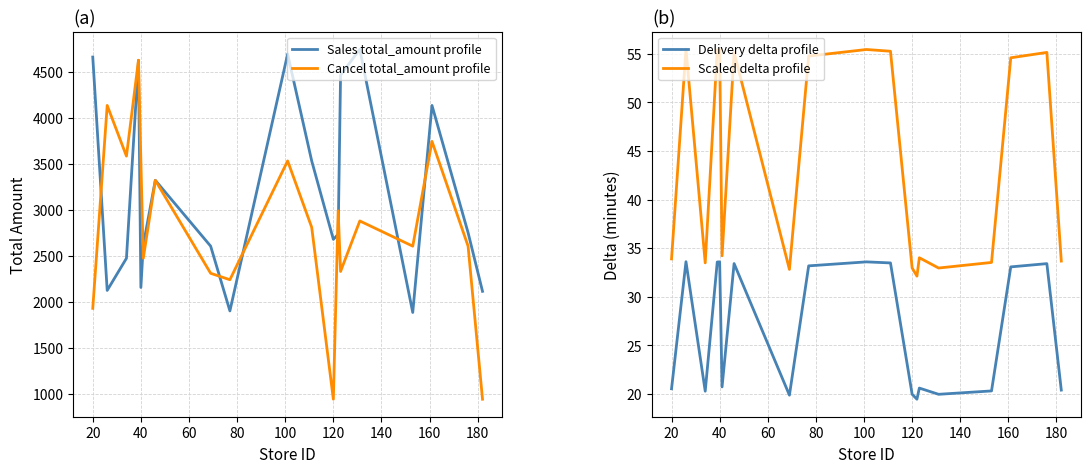

True or false: Scaled delta profile and Delivery delta profile intersect in this chart.

False